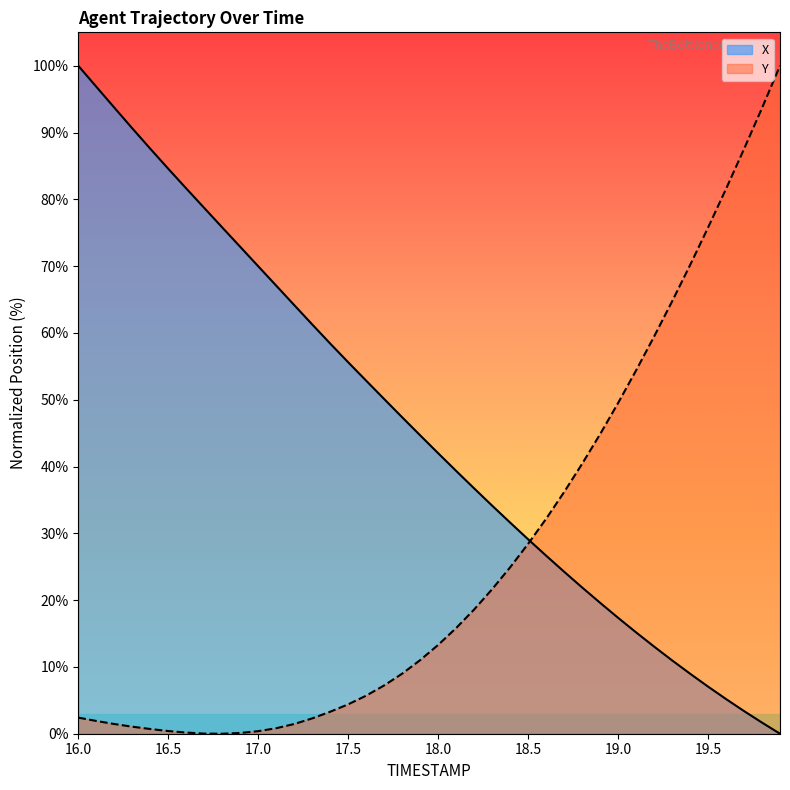

What is the difference between the highest and lowest values at 16.0?

97.6